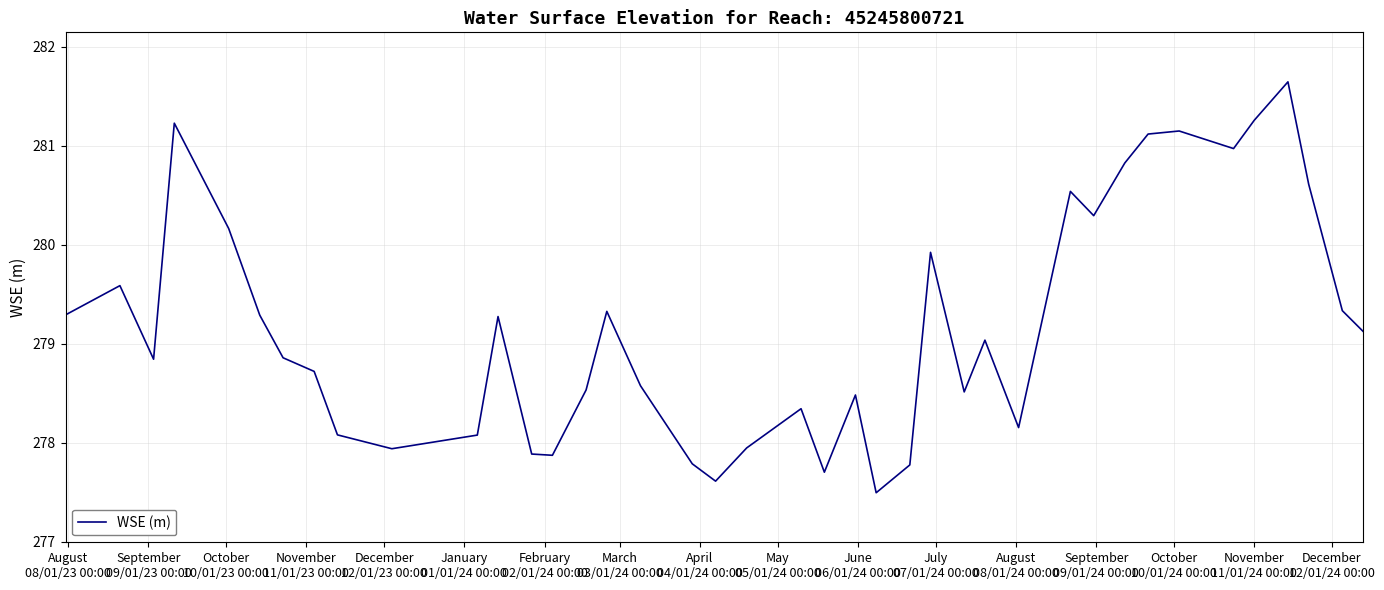

True or false: there are more than 1 points higher than both neighbors.

True